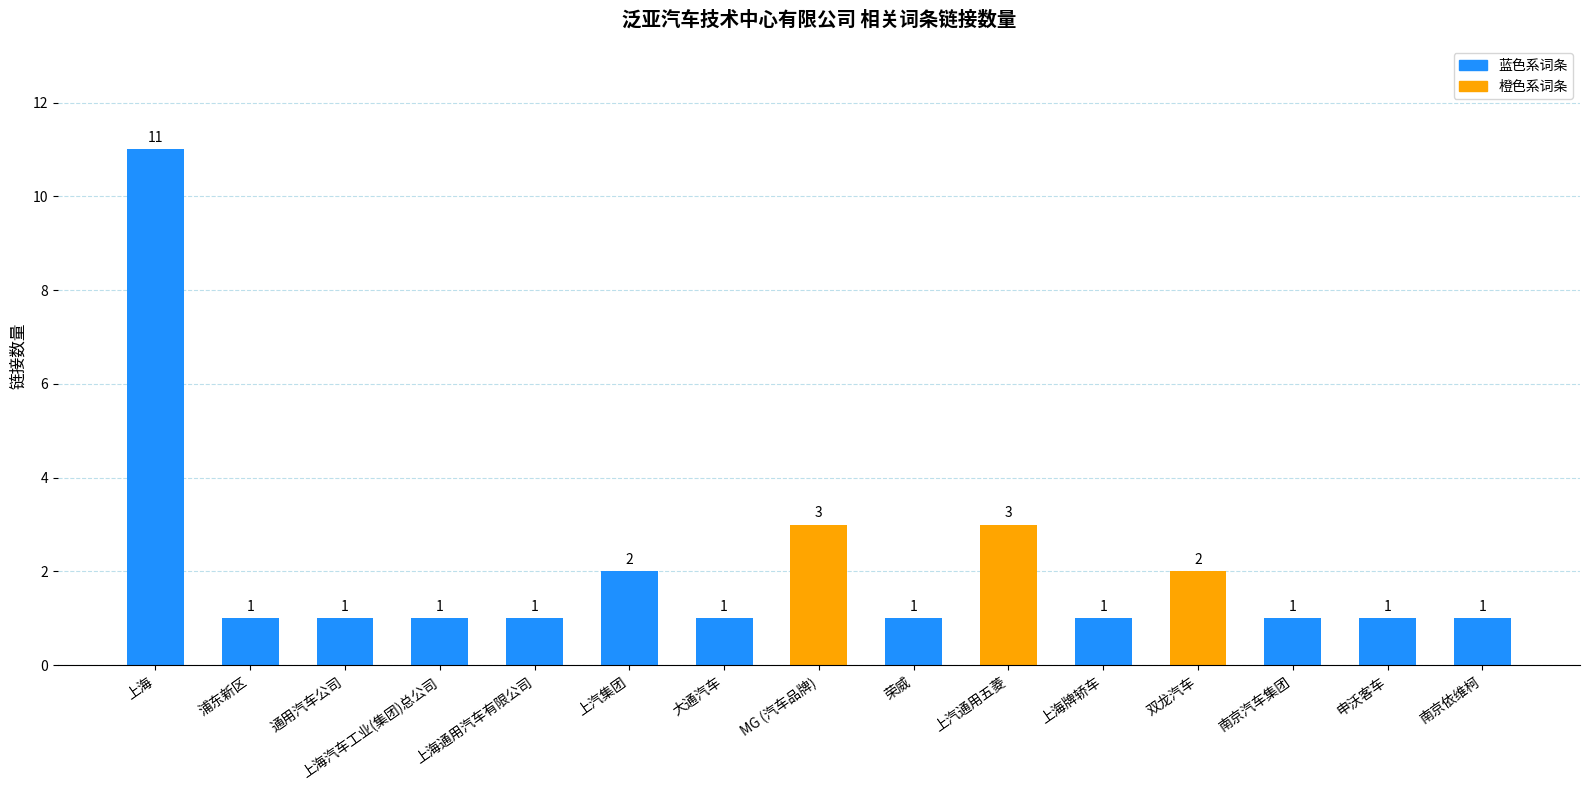

What is the maximum value shown in the chart?

11